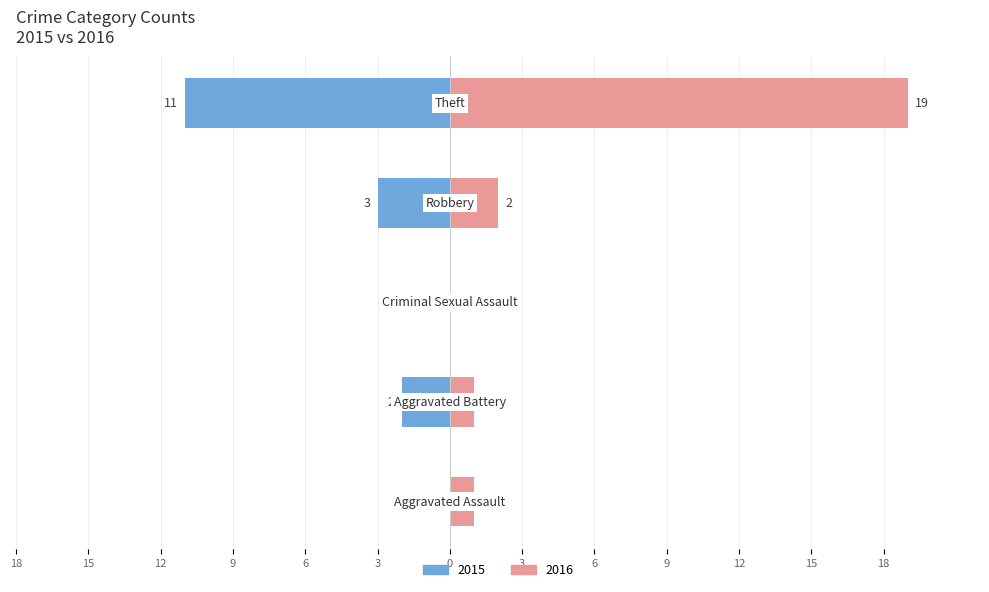

What is the difference between the second highest and minimum values in the 2016 series?

2